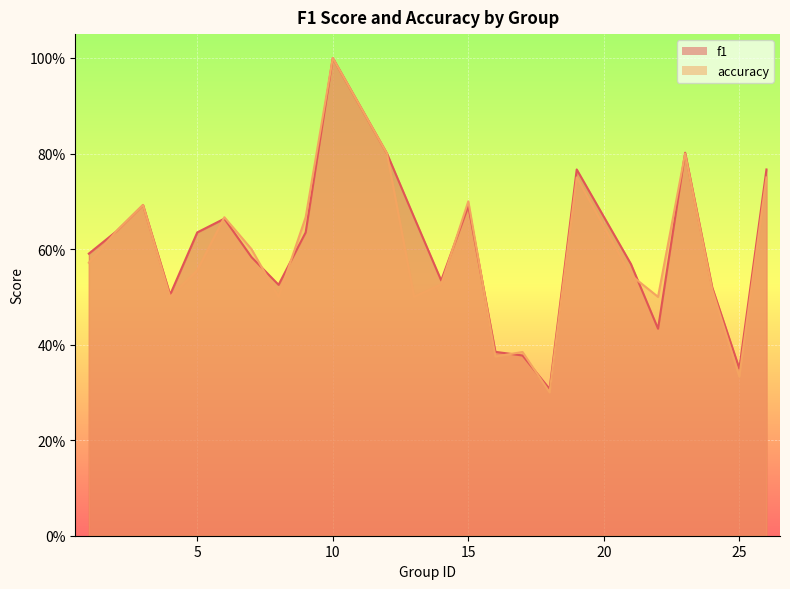

In f1, how many points are higher than both neighbors (excluding endpoints)?

6